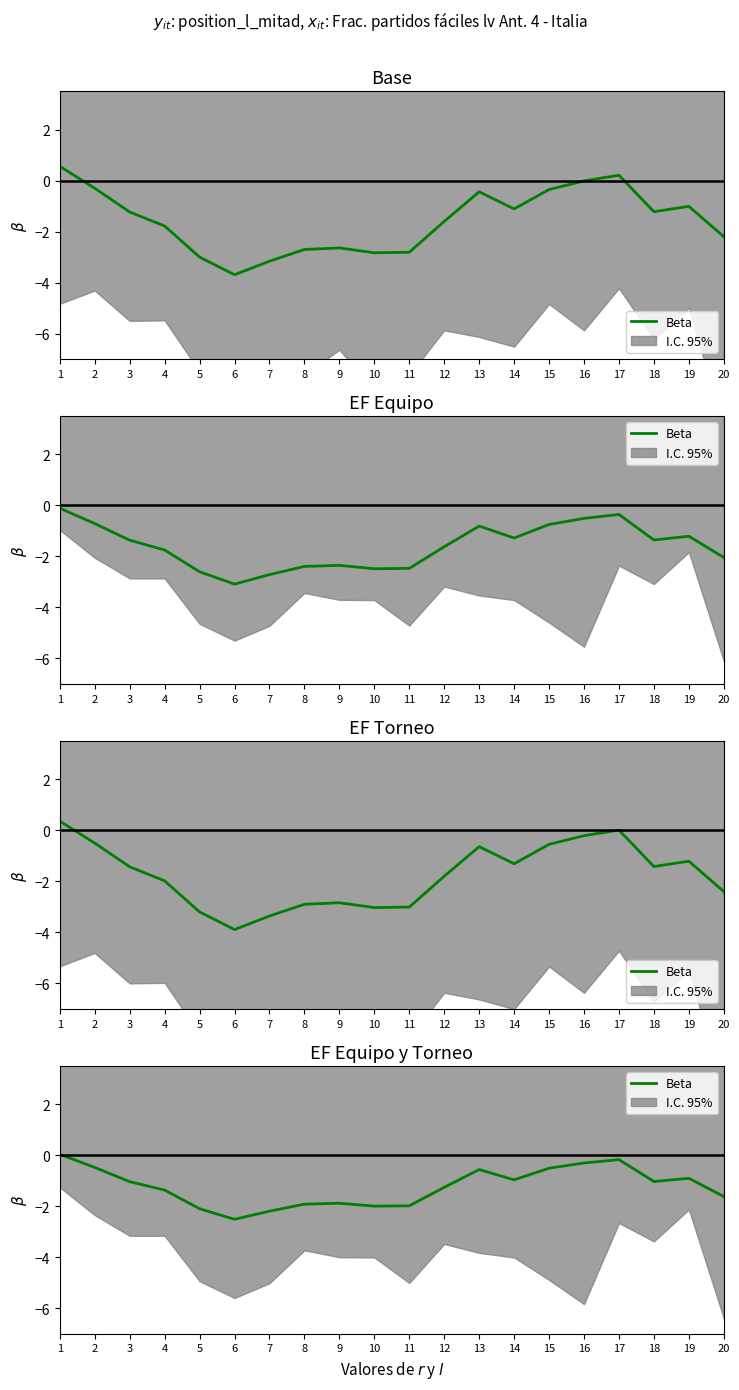

Which has a higher value, 5 or 18?

18